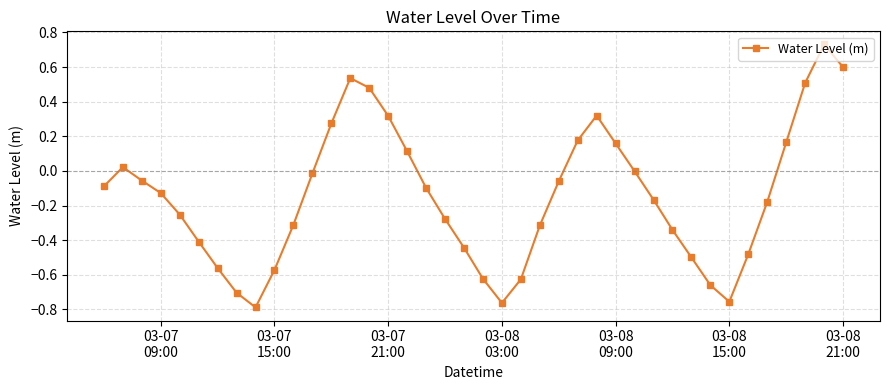

True or false: the data has more than 2 interior local peaks.

True